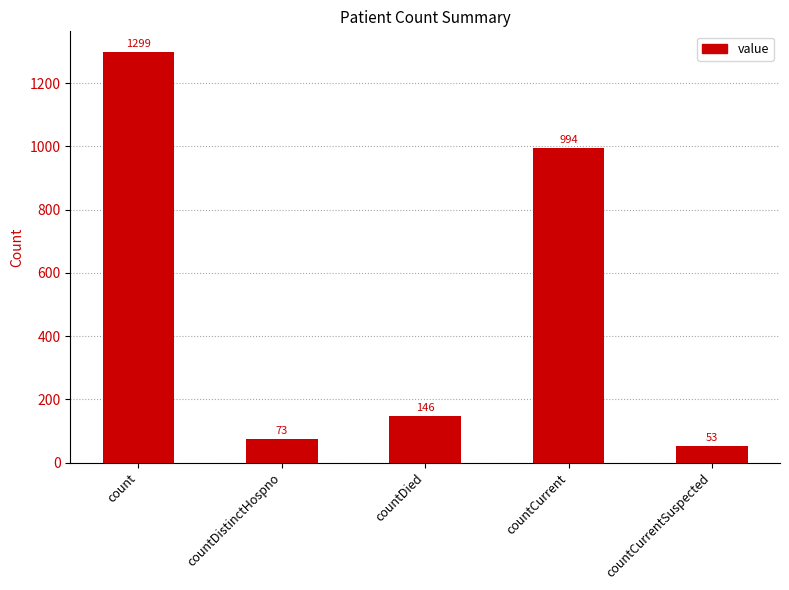

True or false: the data shows 146 at countDied.

True